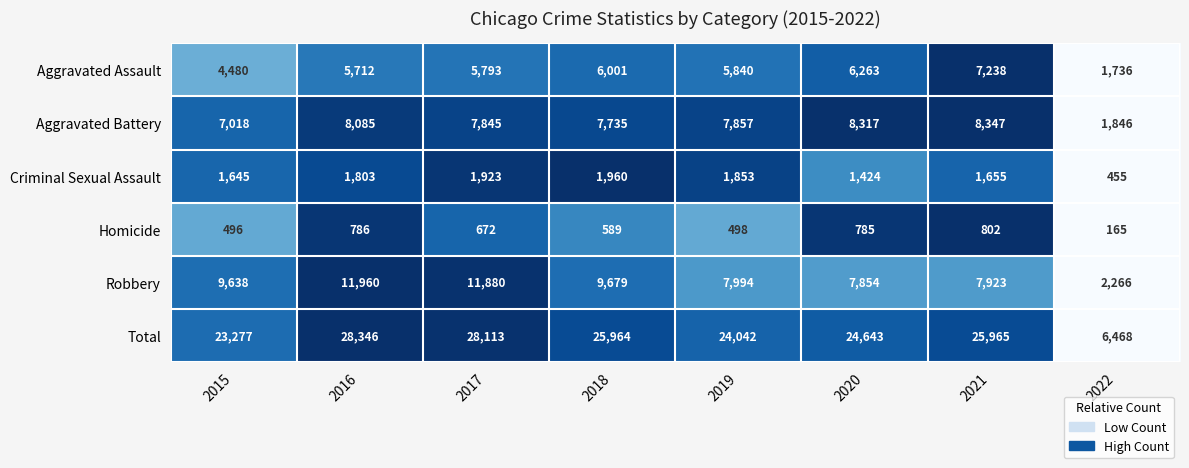

Count the number of data series in this chart.

6